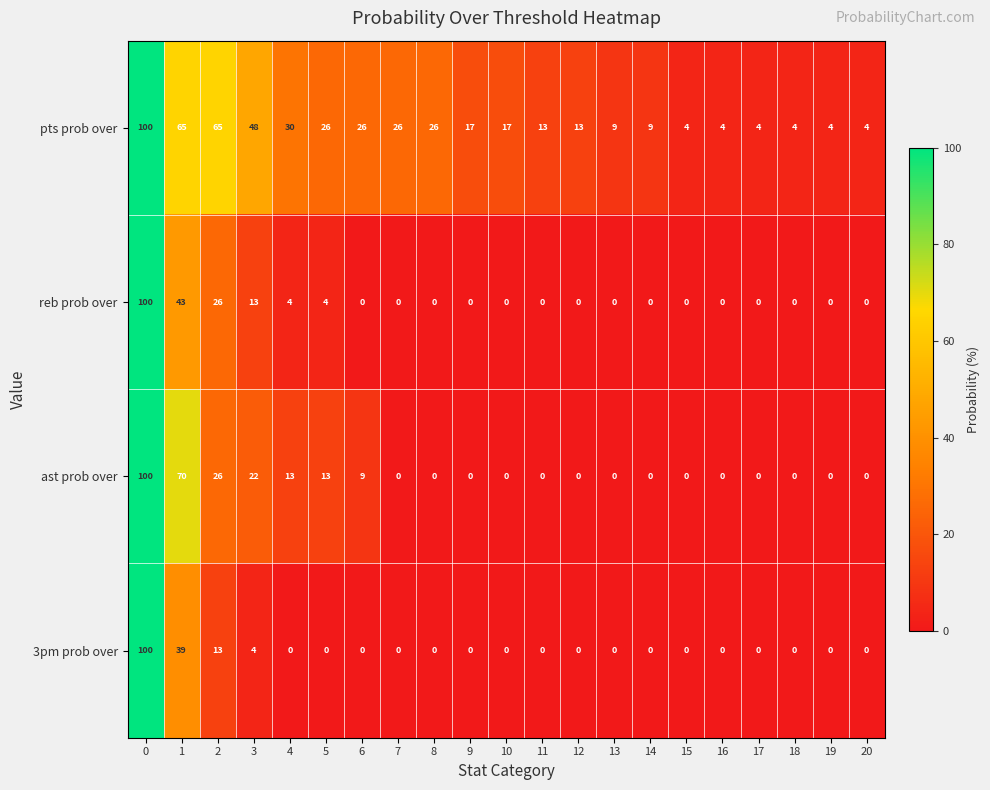

What is the total value across all series at 1?

217